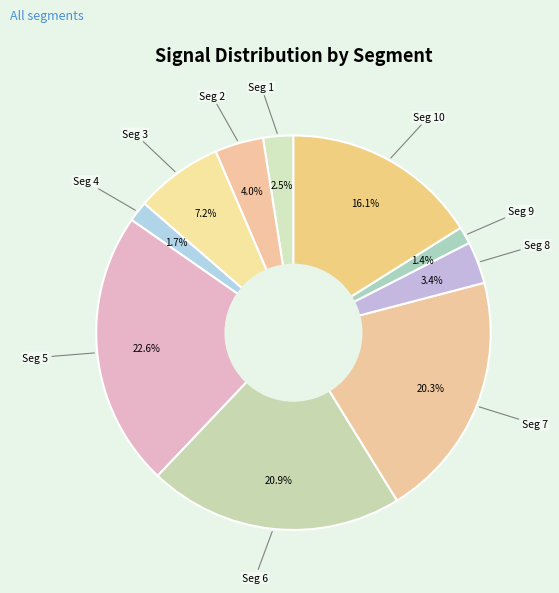

How many slices are in this pie chart?

10